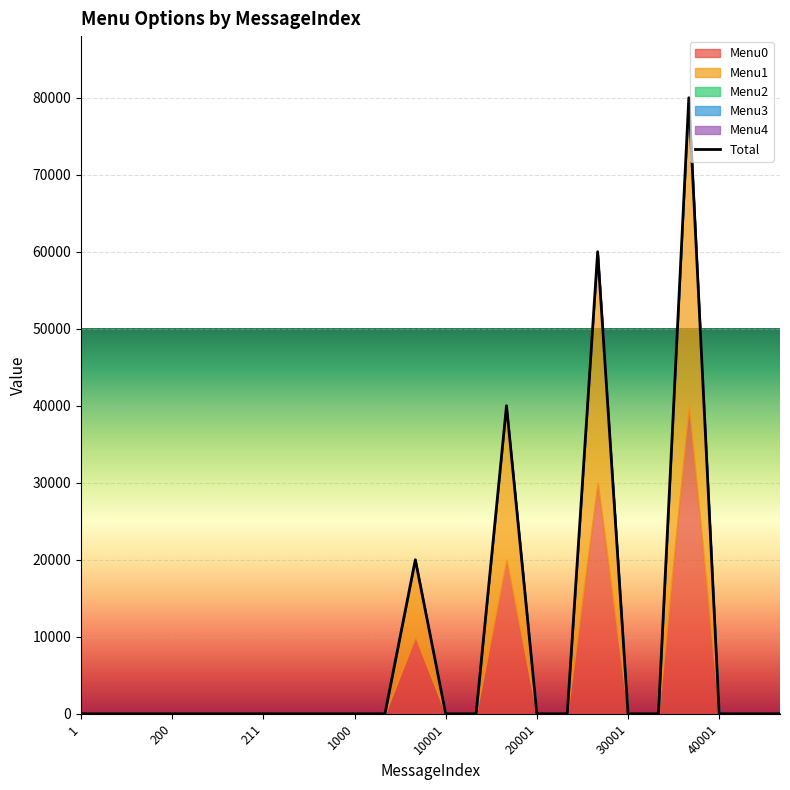

Between 210 and 30002, which series saw the biggest shift?

Menu0